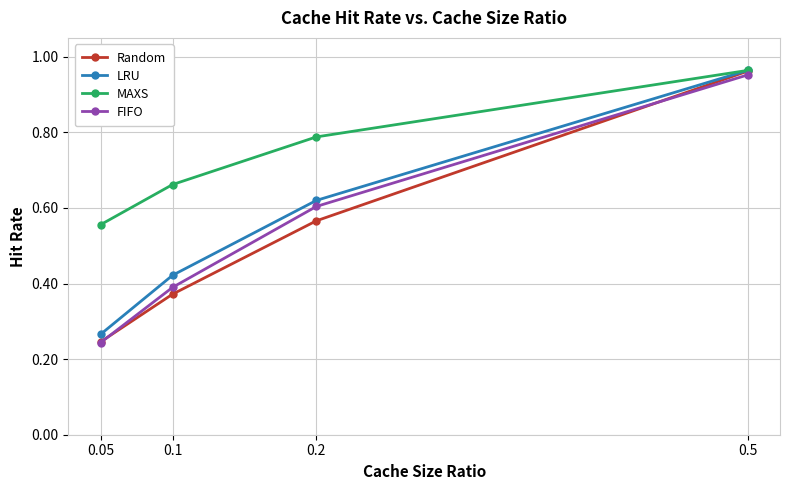

Which series changed the most between 0.05 and 0.1?

LRU